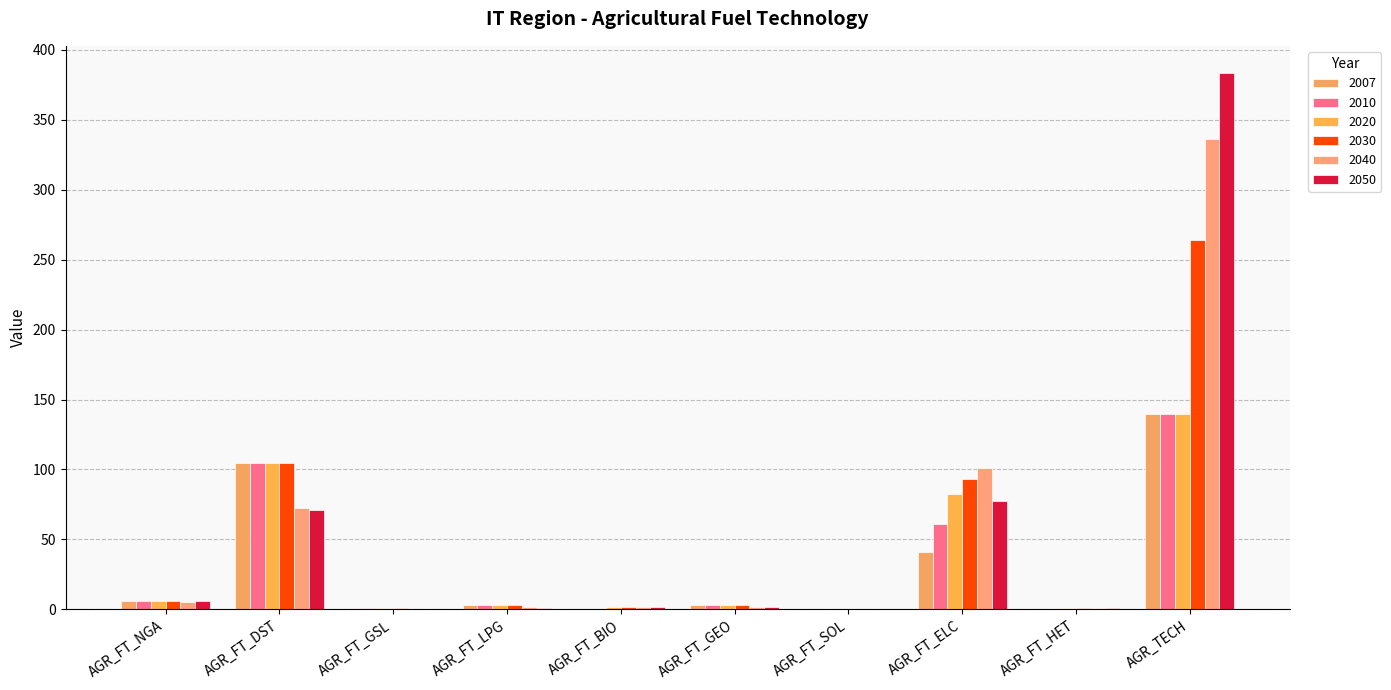

What are all the series names shown in the legend?

2007, 2010, 2020, 2030, 2040, 2050